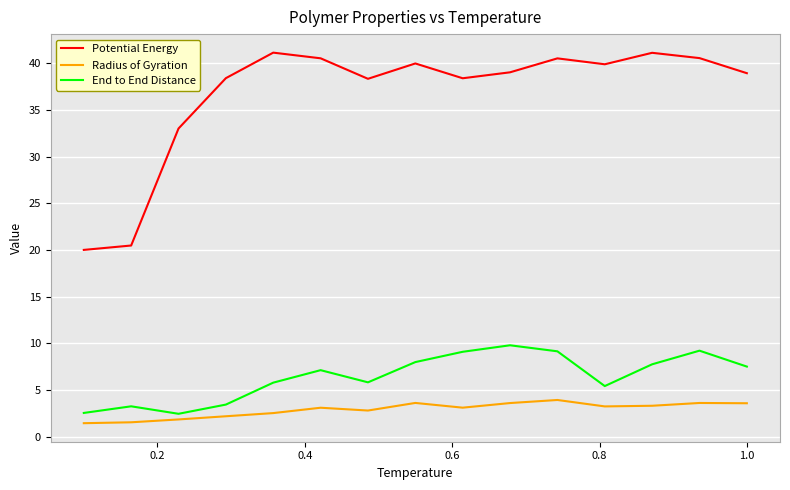

True or false: End to End Distance and Radius of Gyration cross at least once.

False